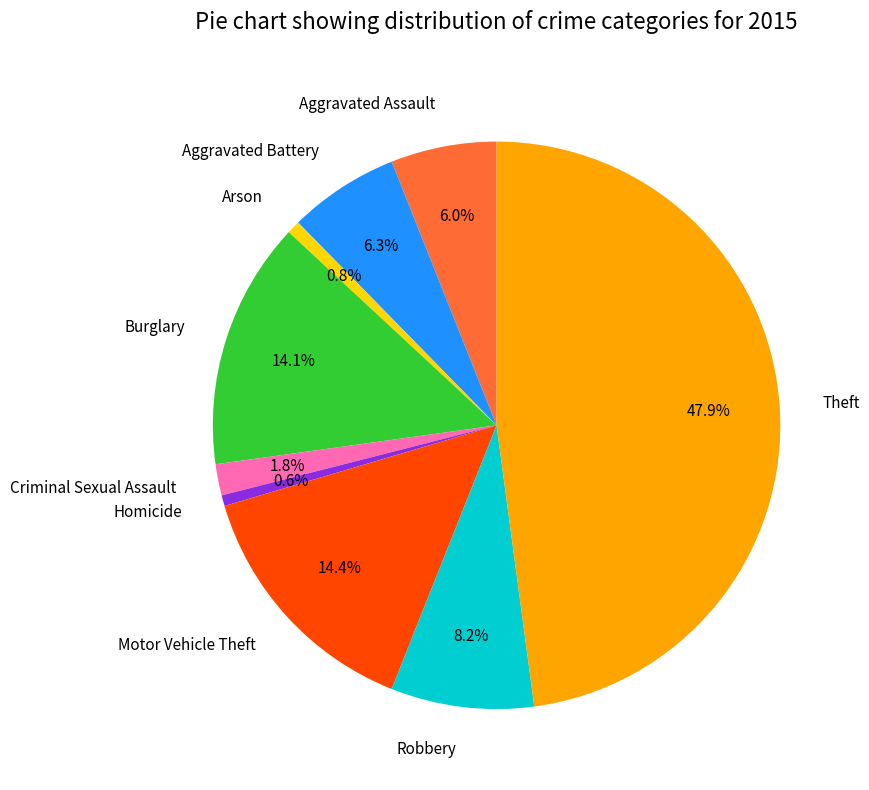

What percentage is the Arson slice, to the nearest percent?

1%